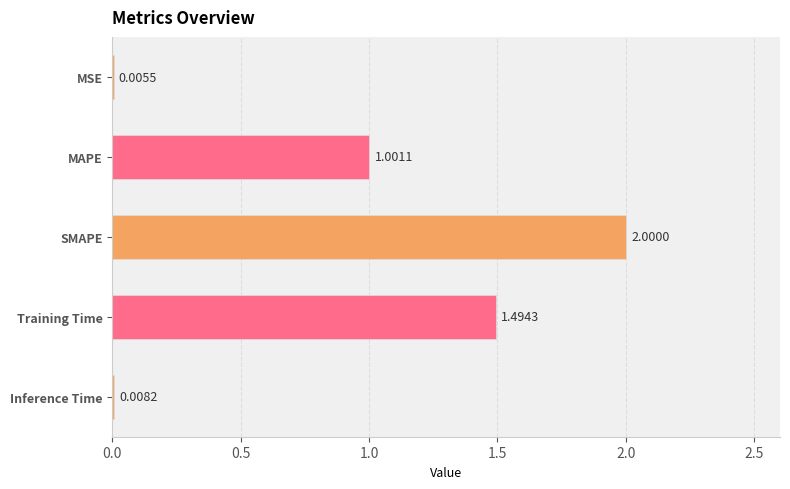

At which category does the chart reach its peak across all series?

SMAPE